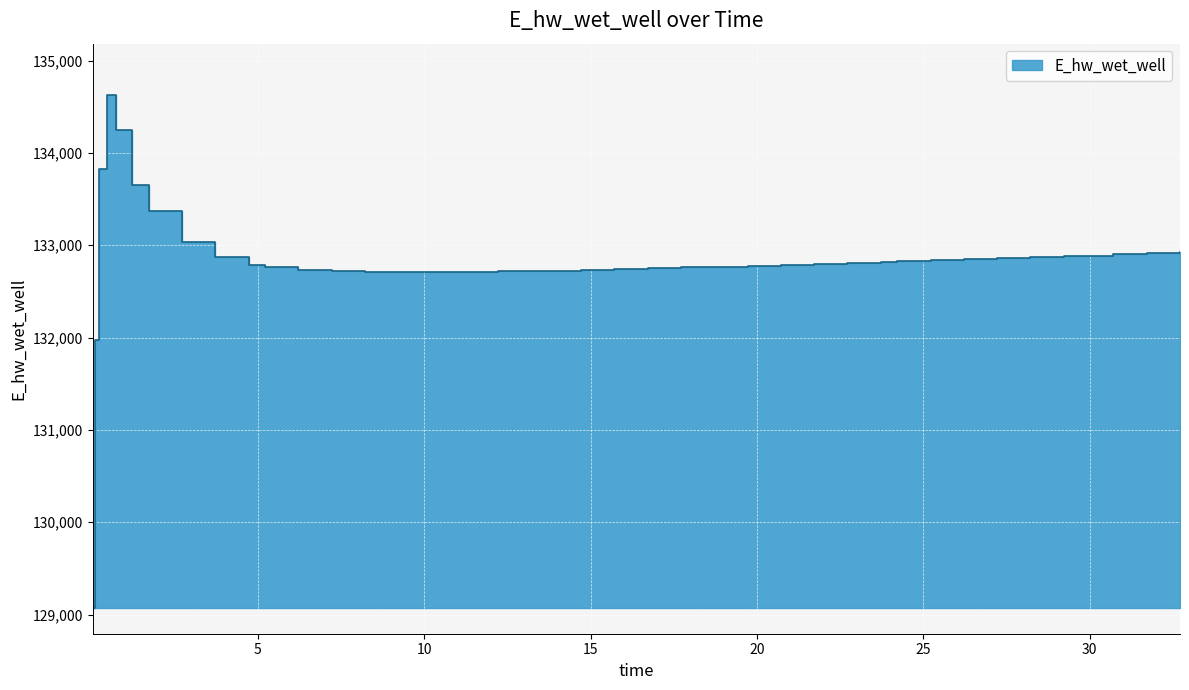

What is the average value?

132829.9